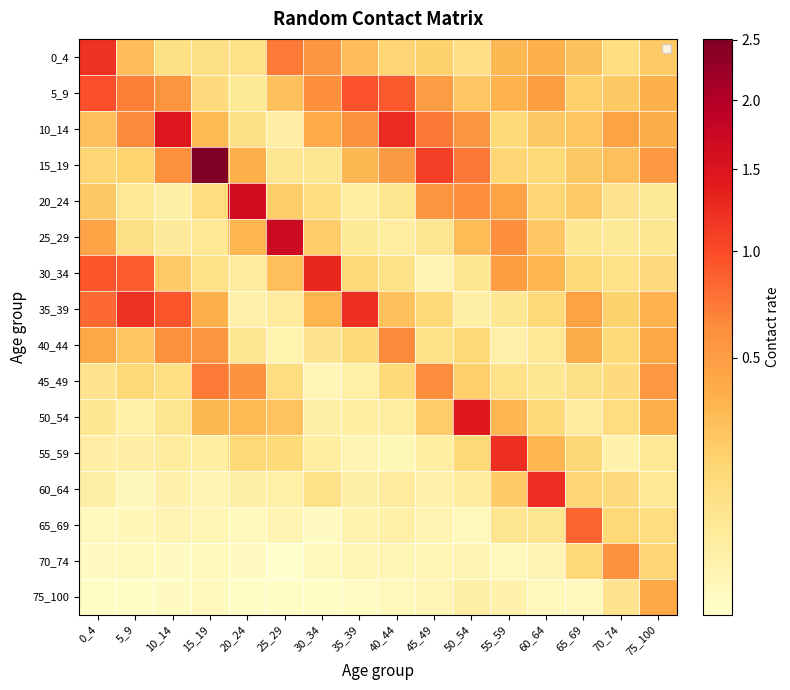

What is the greatest value displayed?

2.5